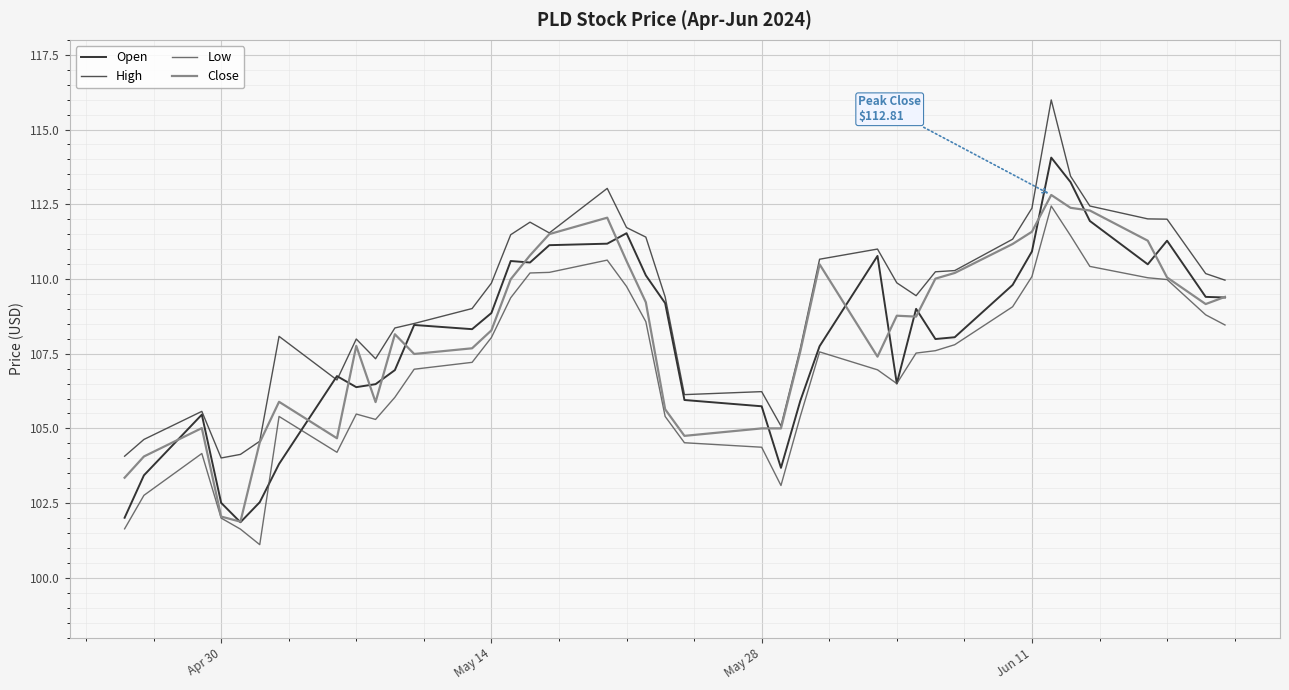

True or false: High and Low cross at least once.

False